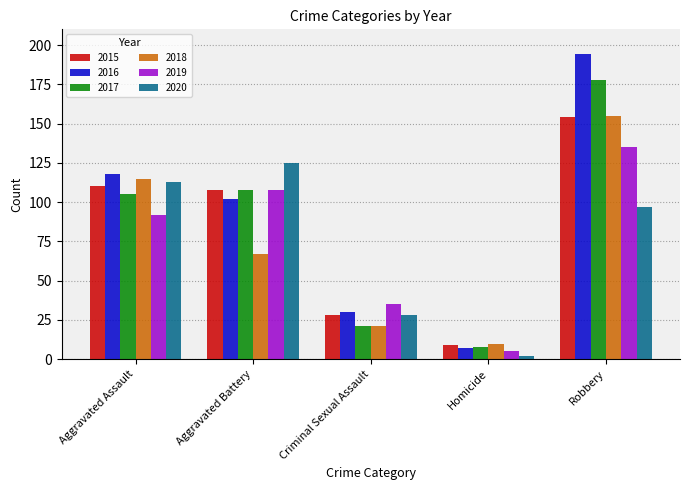

What are all the series names shown in the legend?

2015, 2016, 2017, 2018, 2019, 2020